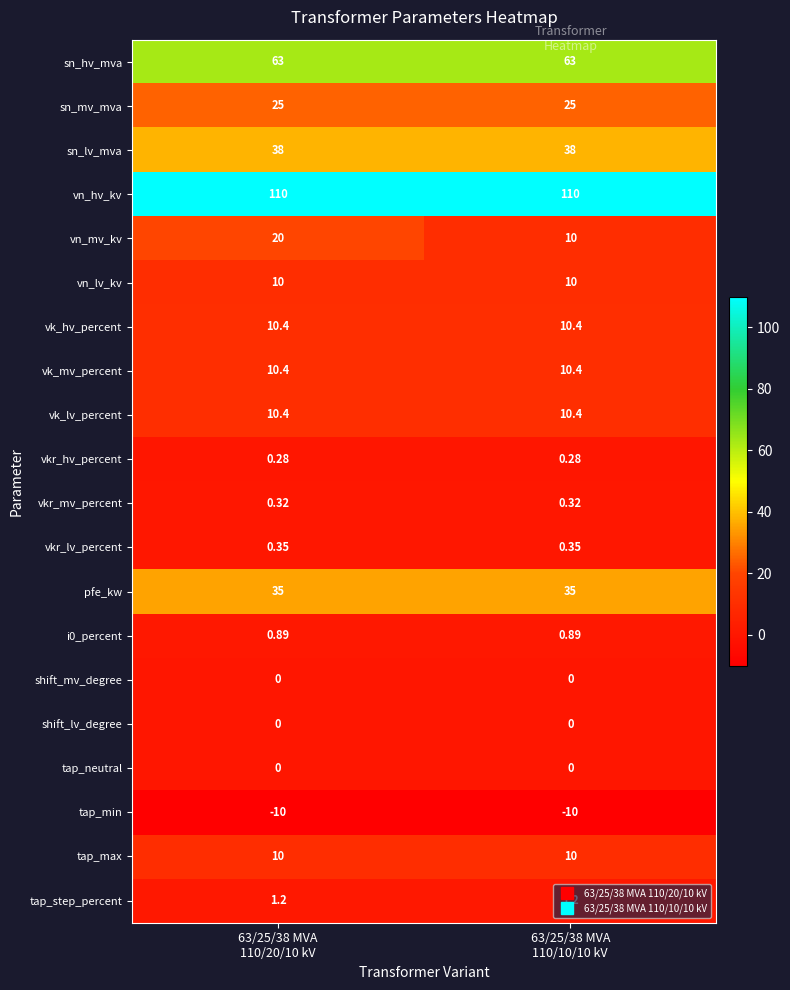

Which series has the widest spread of values?

vn_mv_kv